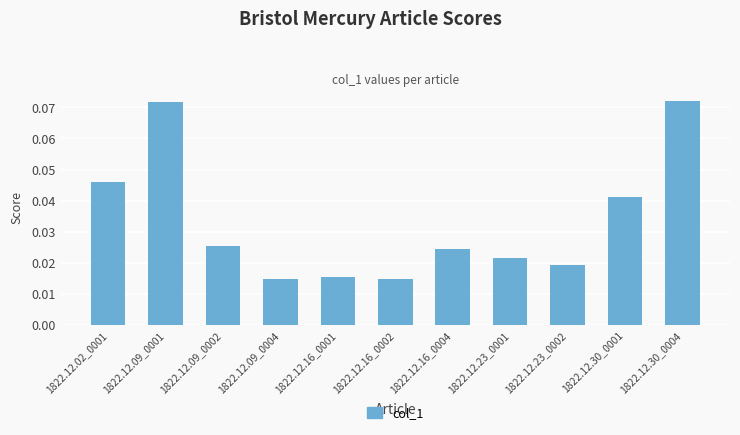

What is the sum of all values?

0.4